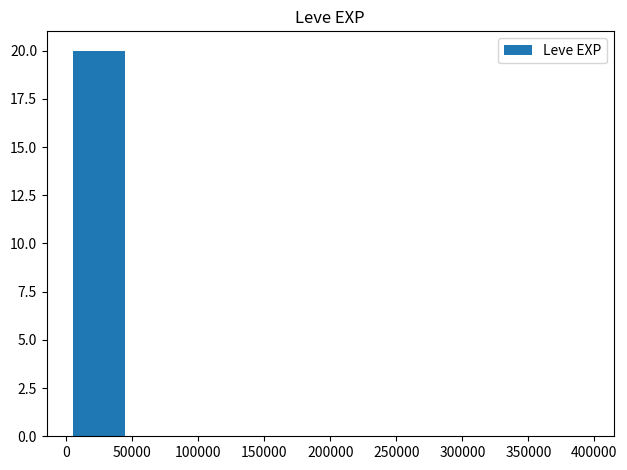

What is the maximum value shown in the chart?

20